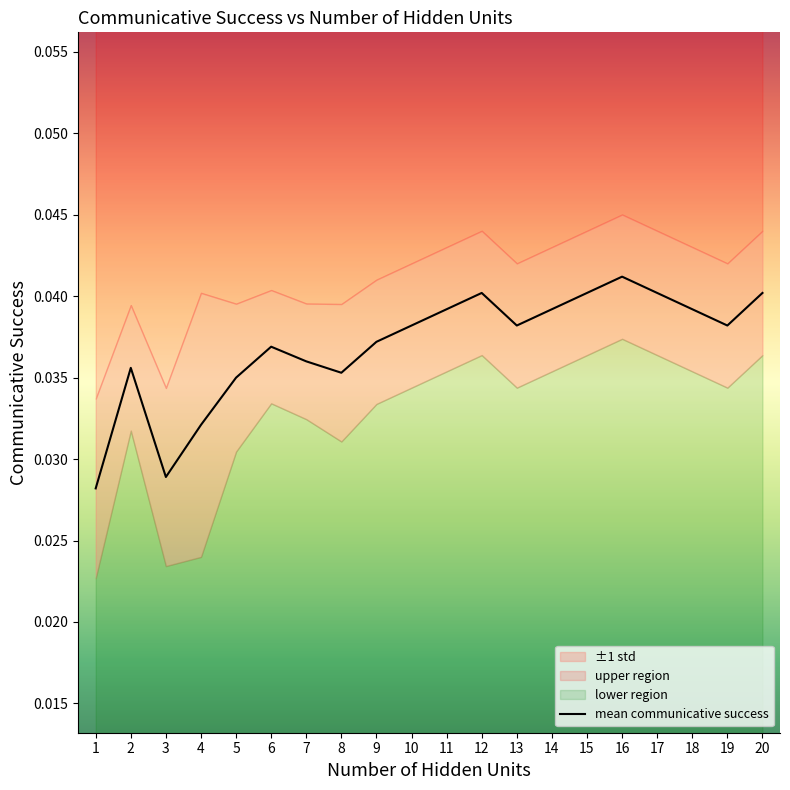

Rank the categories by value from lowest to highest.

1, 3, 4, 5, 8, 2, 7, 6, 9, 10, 13, 19, 11, 14, 18, 12, 15, 17, 20, 16